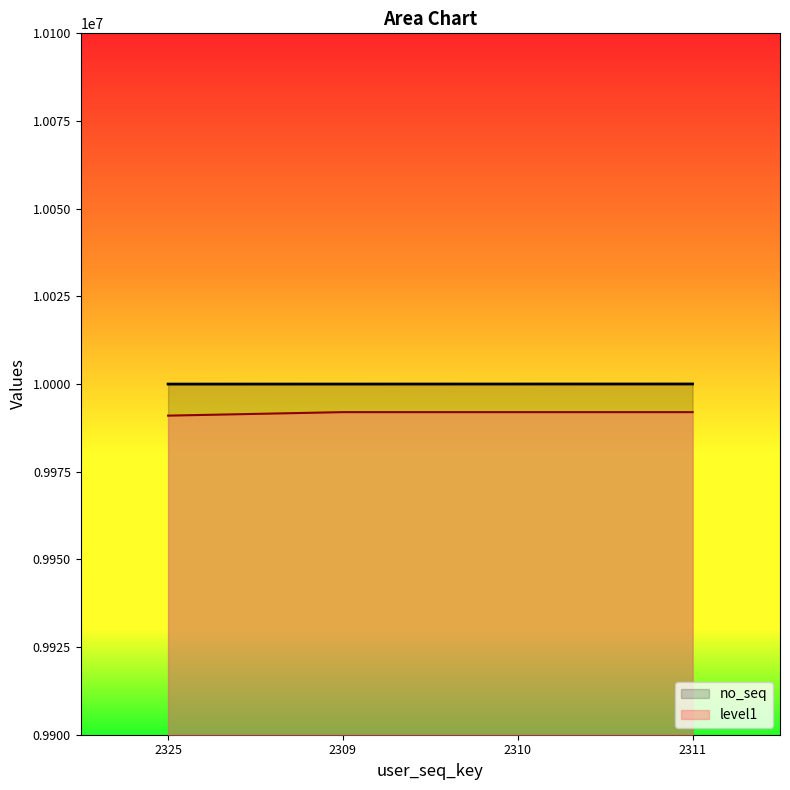

Which has a higher value, 2309 or 2311?

2311